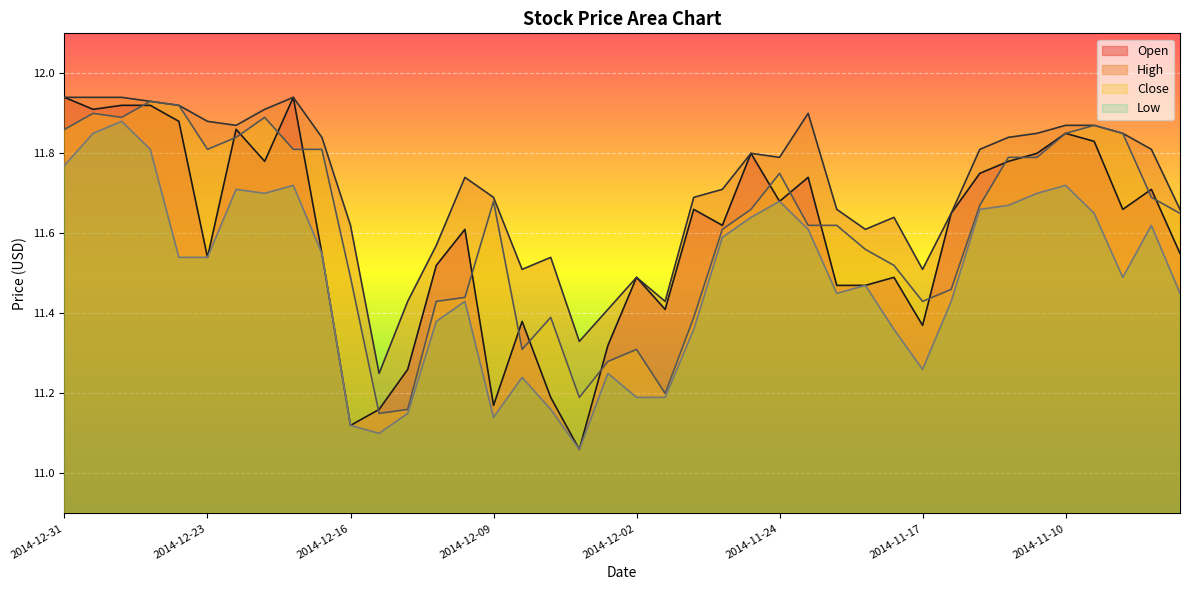

Which label corresponds to the smallest value in the chart?

2014-12-04